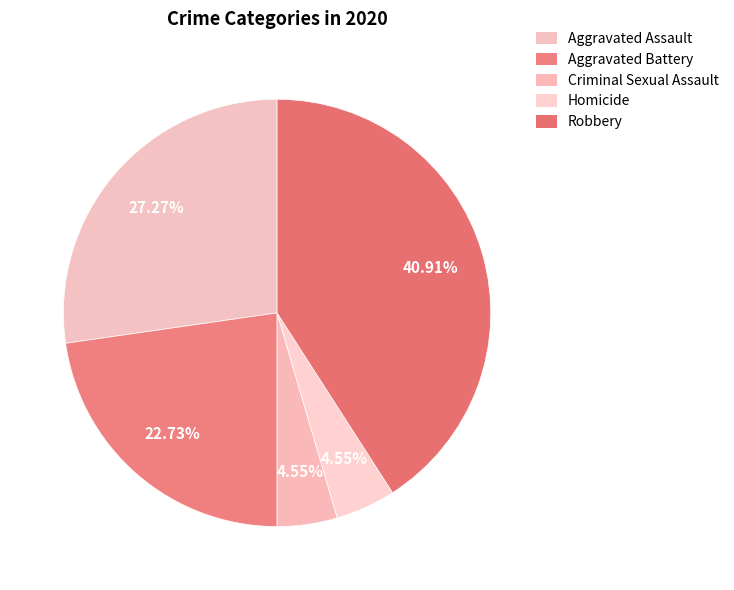

Which category has the smallest portion of the pie?

Criminal Sexual Assault